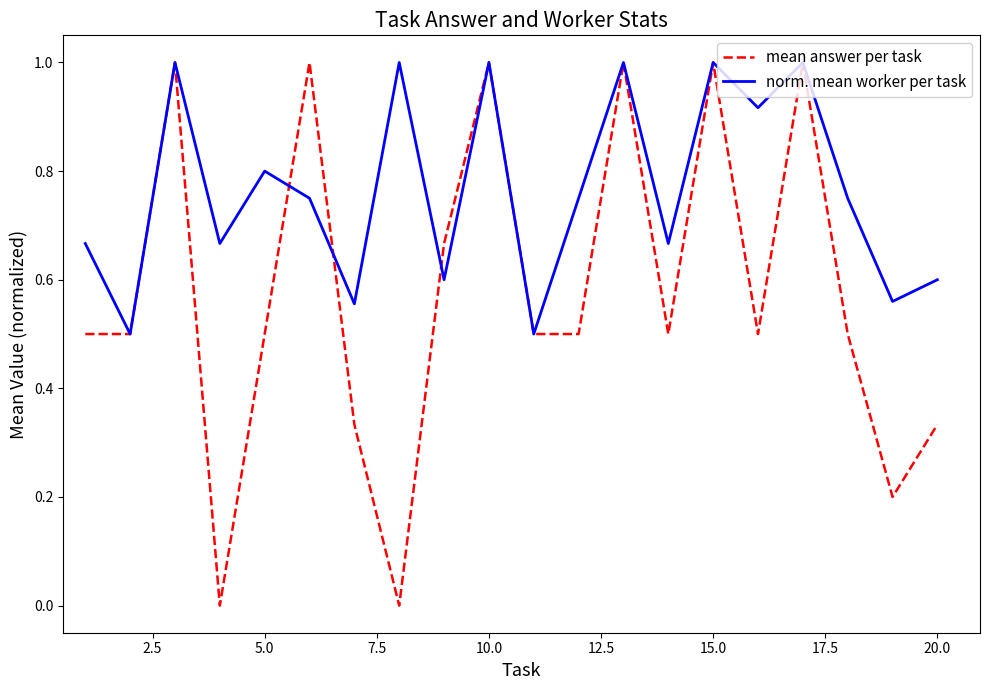

What is the maximum value for mean answer per task?

1.0